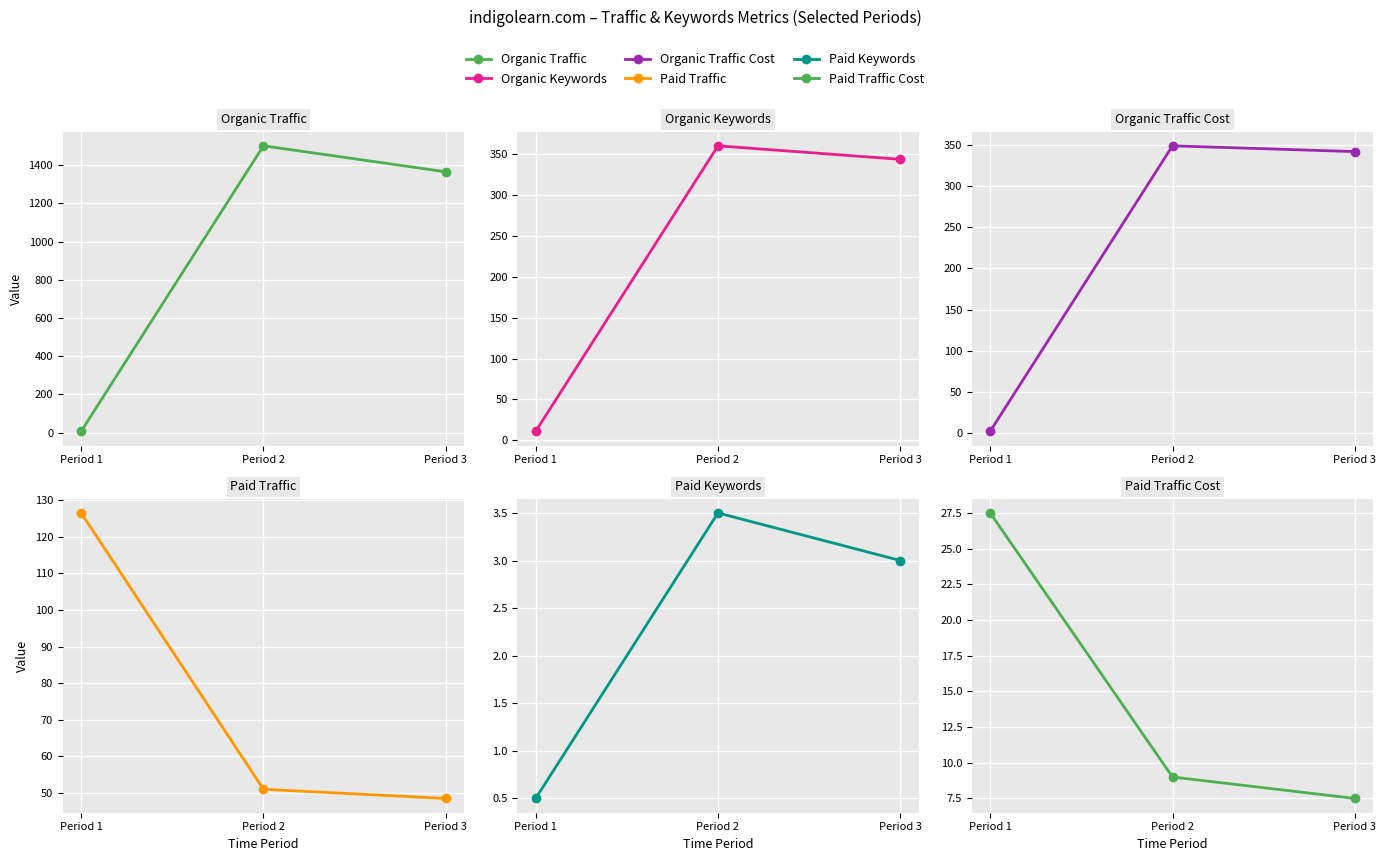

Which series has the largest range (max minus min)?

Organic Traffic